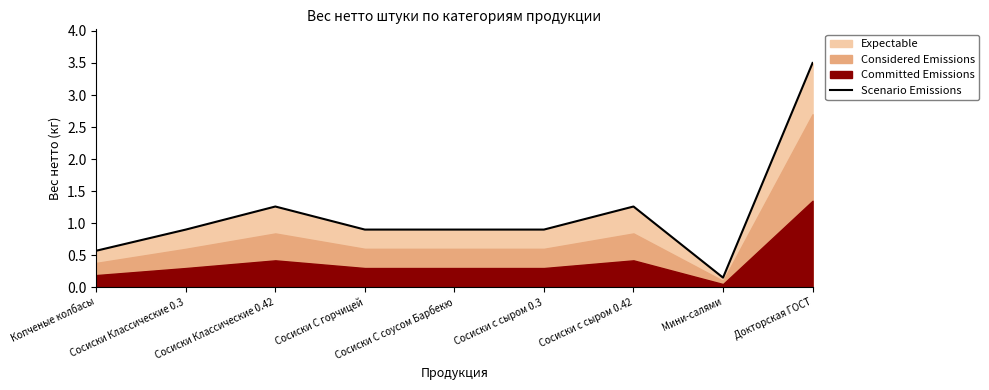

Reading left to right, what are all the values shown in this chart?

0.6	0.9	1.3	0.9	0.9	0.9	1.3	0.1	3.5